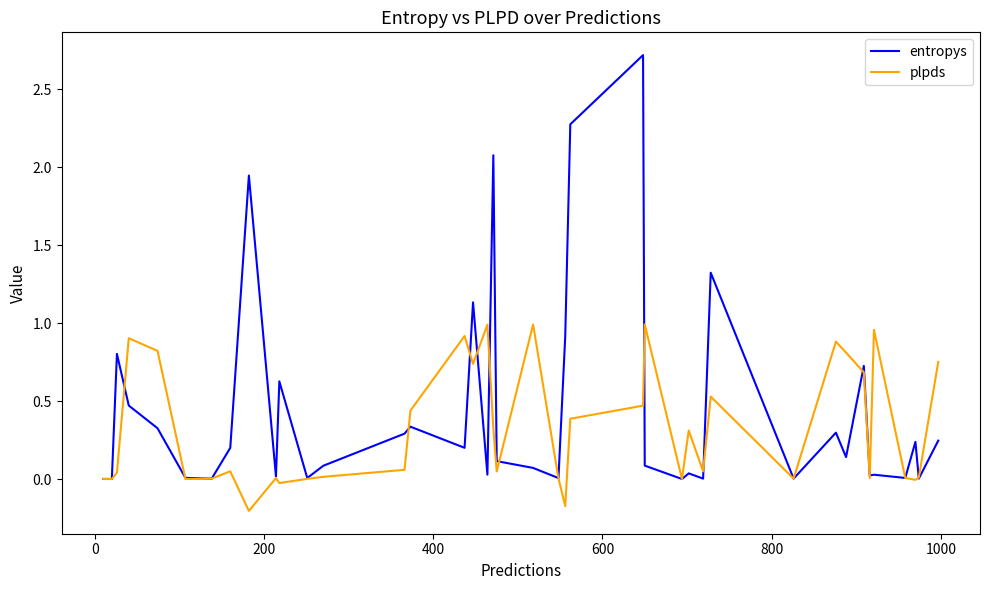

What is the sum of all plpds values?

12.8